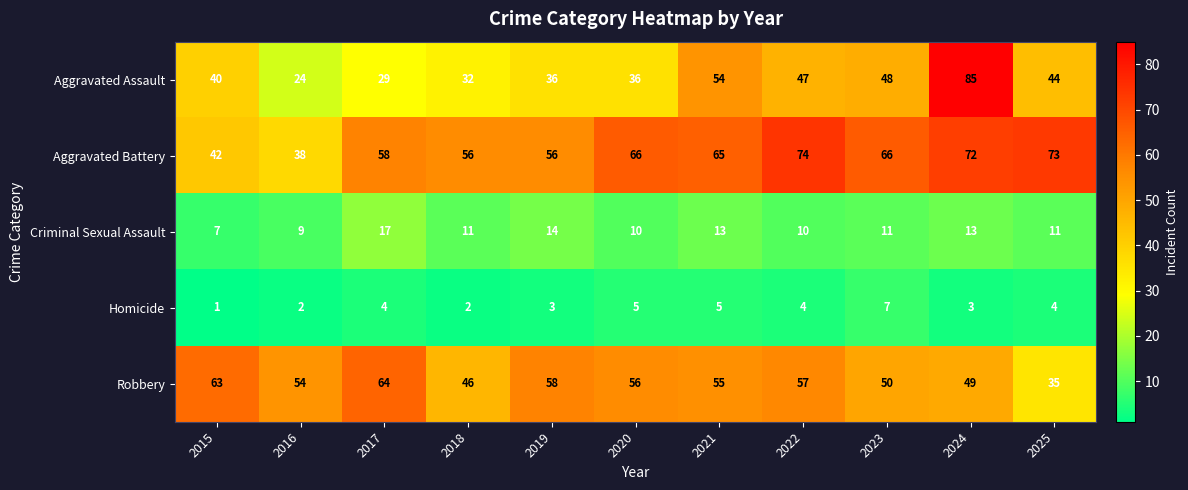

What is the average value of the Homicide series?

4